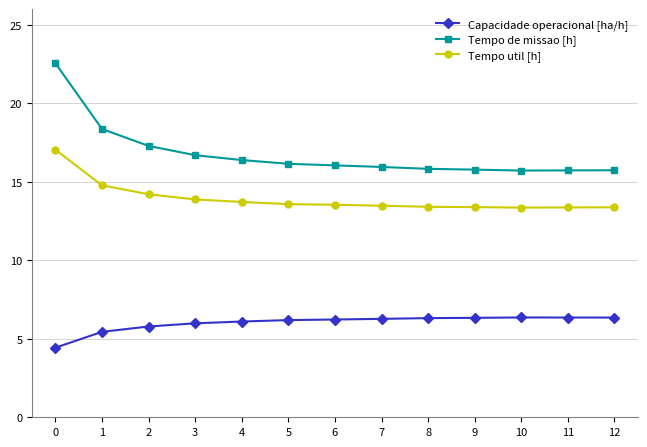

True or false: Capacidade operacional [ha/h] and Tempo util [h] intersect in this chart.

False